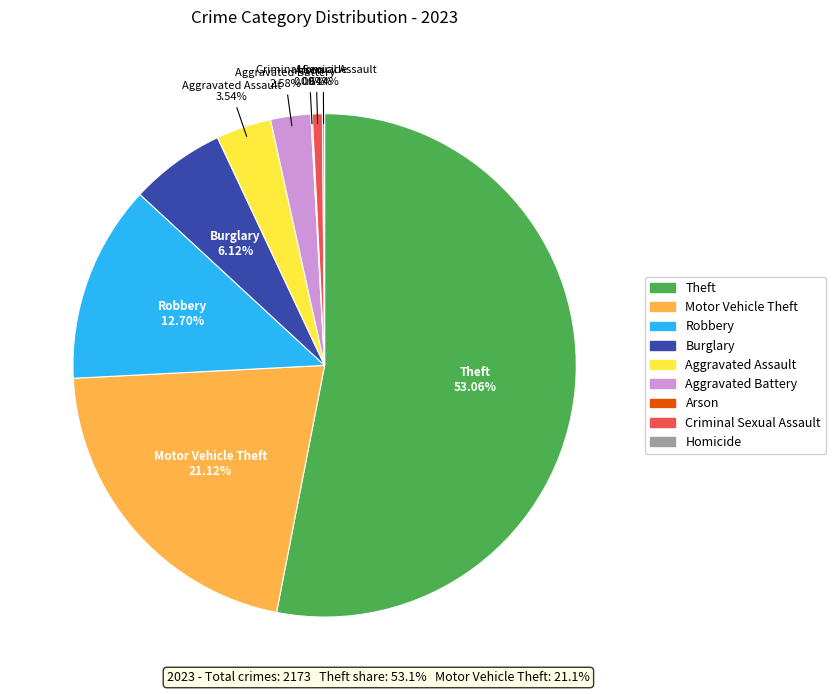

To the nearest percent, what portion does Aggravated Assault represent?

4%